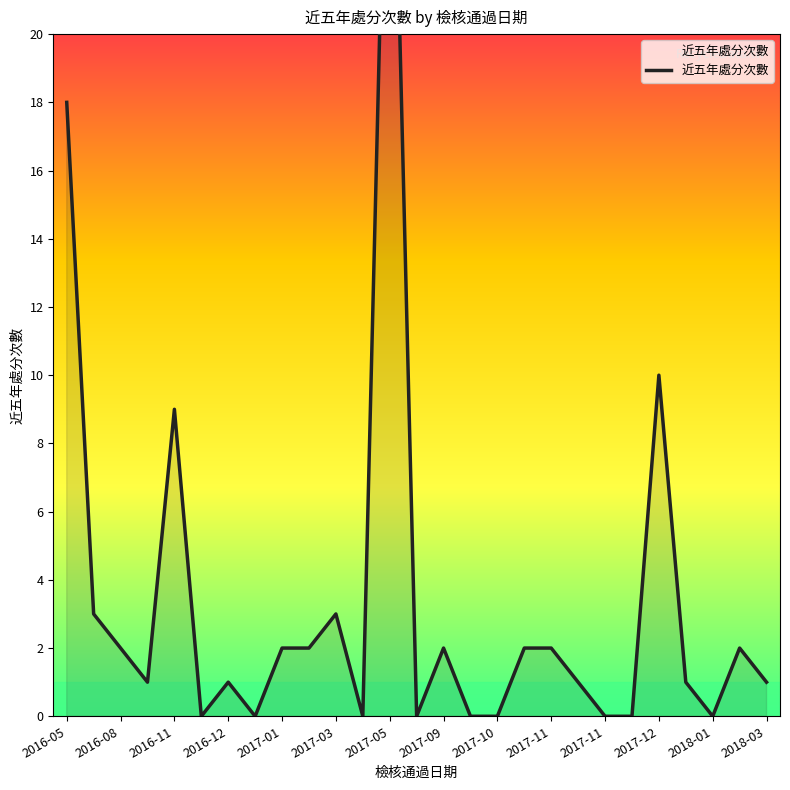

How many points are higher than both their immediate neighbors (excluding endpoints)?

7